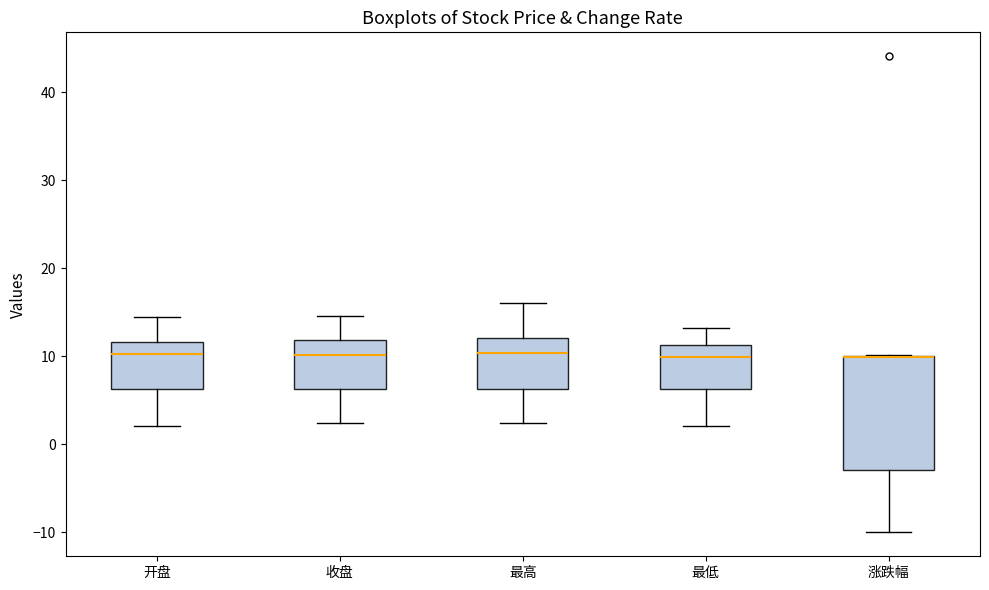

Comparing the boxes themselves (not the whiskers), which one is the tallest?

涨跌幅